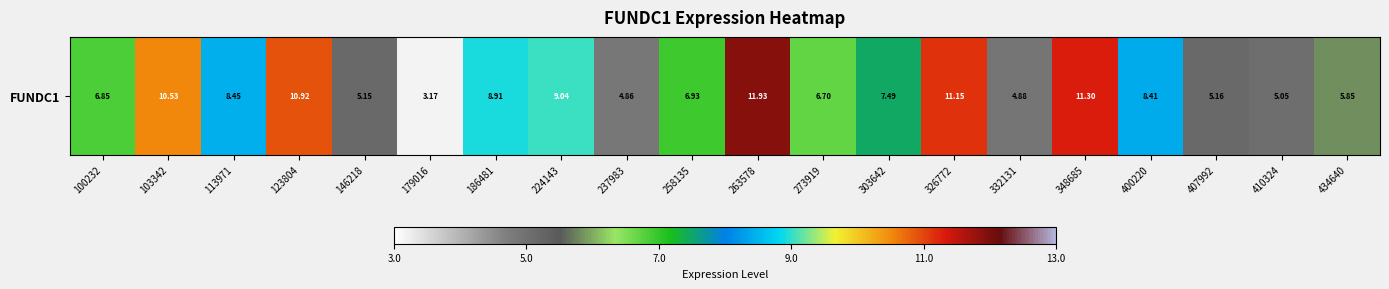

What is the smallest value displayed?

3.2